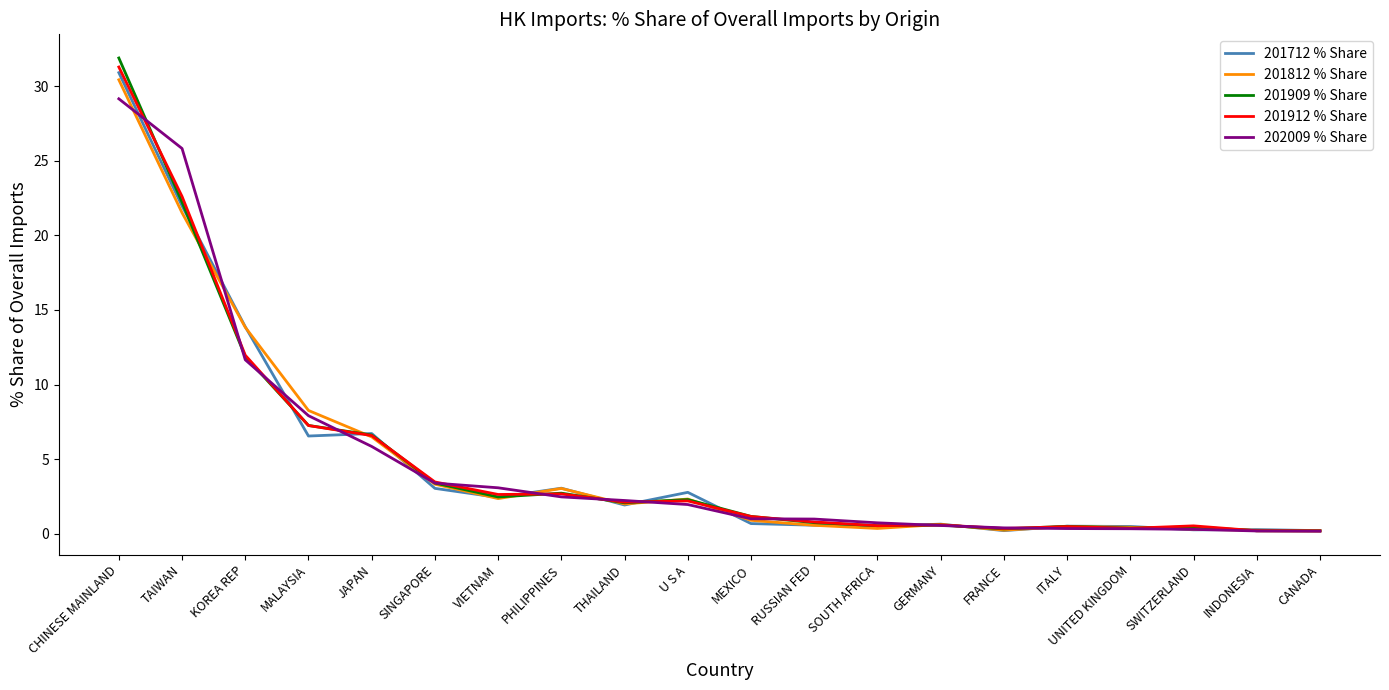

What position from the right is KOREA REP?

18